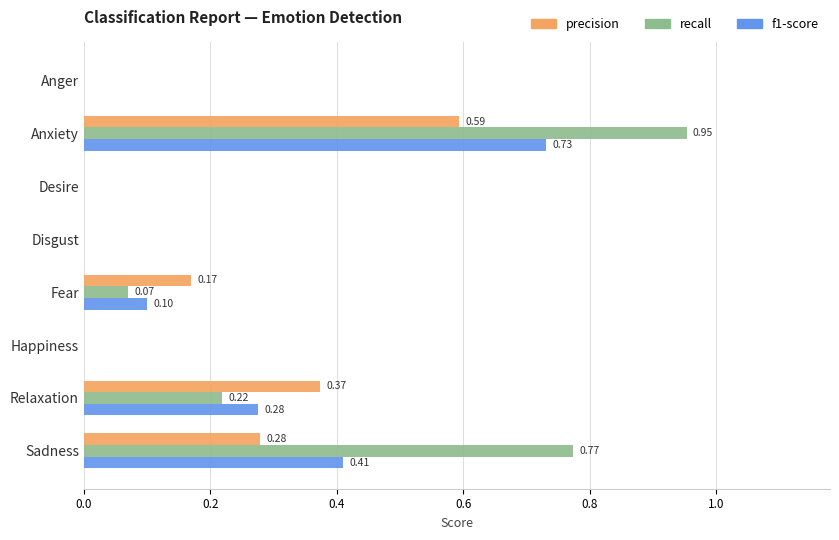

Which label corresponds to the largest value in the chart?

Anxiety